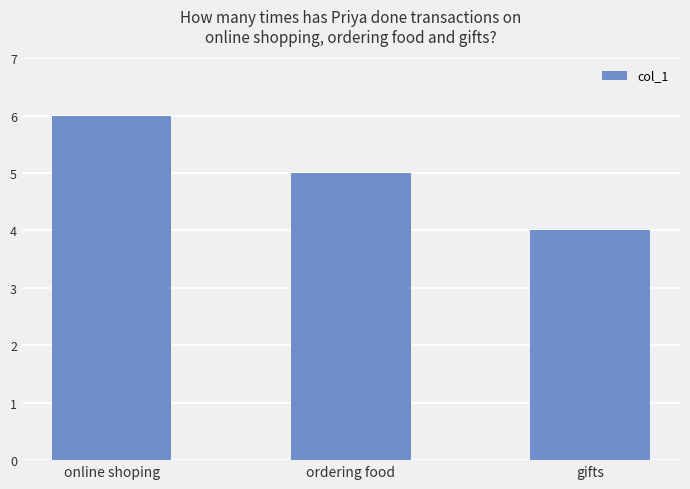

Are the bars horizontal?

No